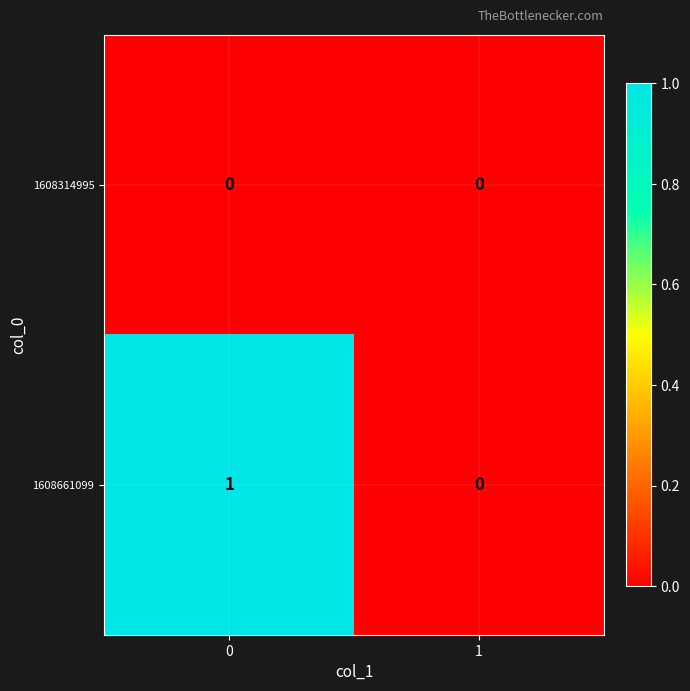

Which series has the largest total across all categories?

1608661099